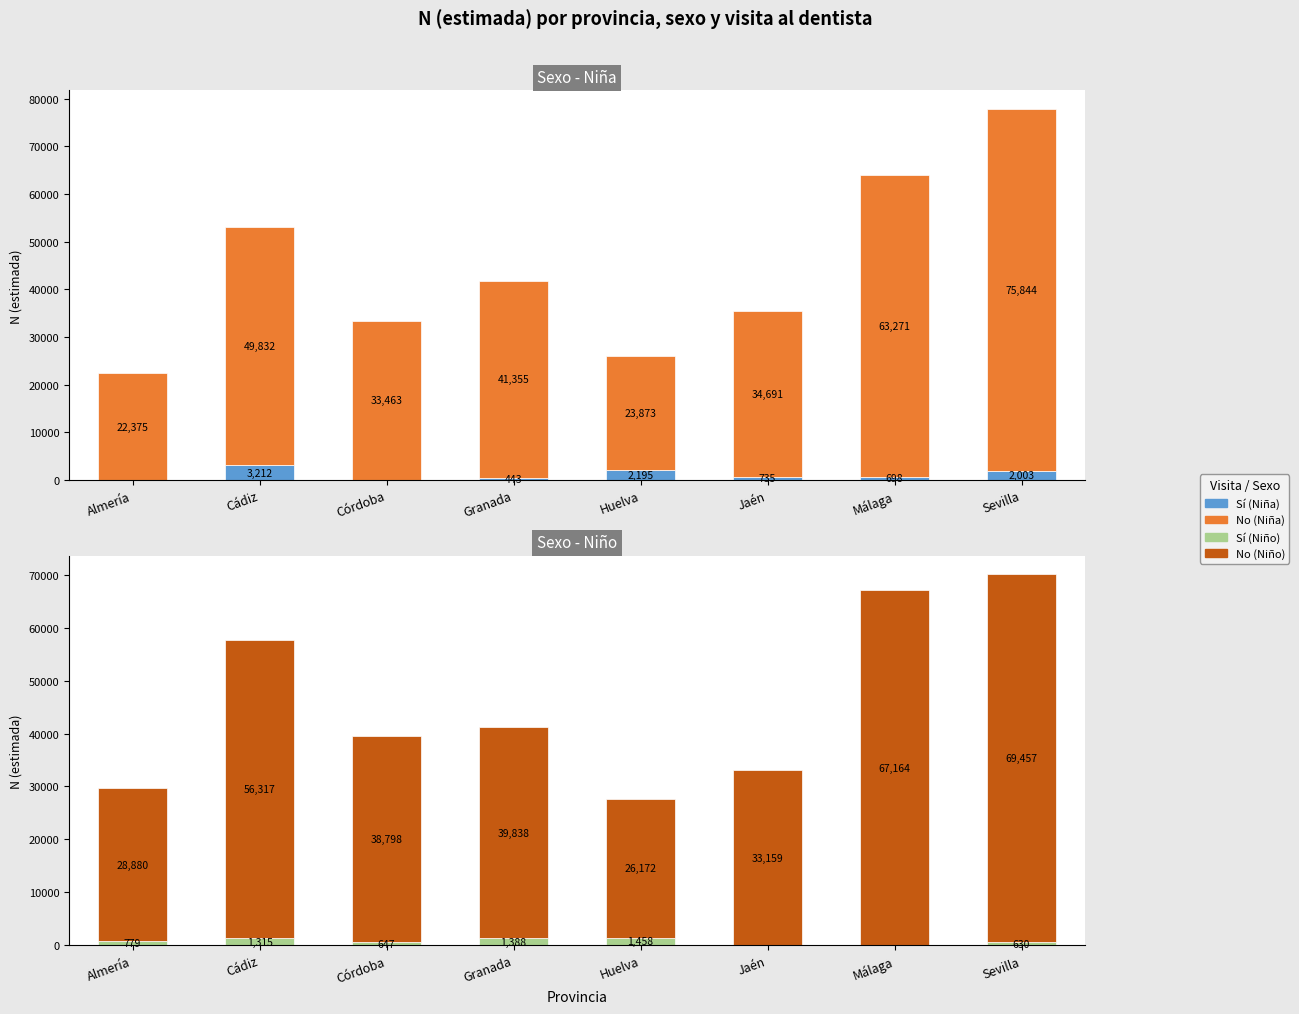

Between Granada and Sevilla, which is larger?

Sevilla